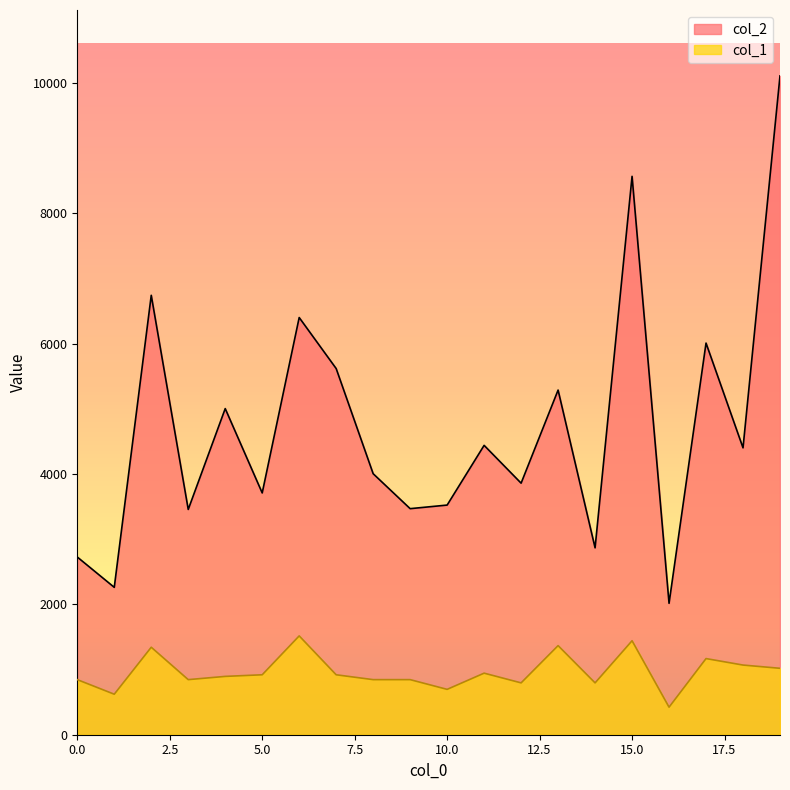

Does the chart display data point markers on the line(s)?

No